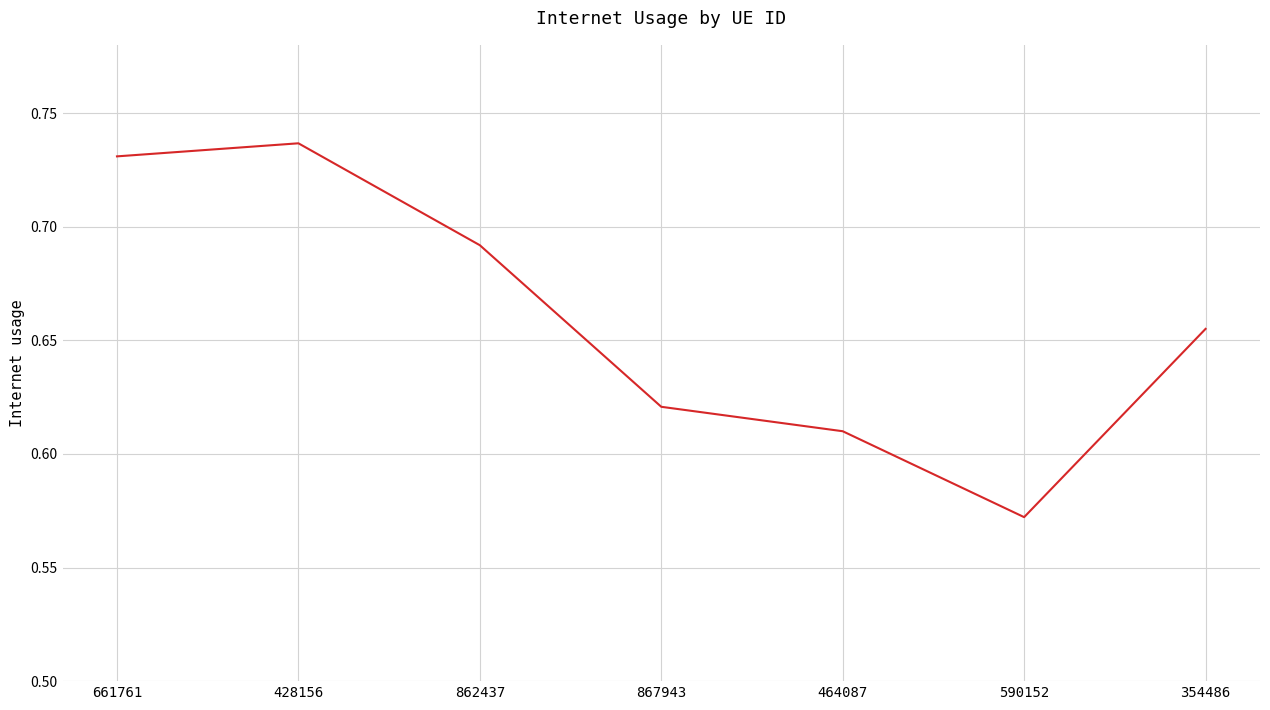

Which label corresponds to the smallest value in the chart?

590152